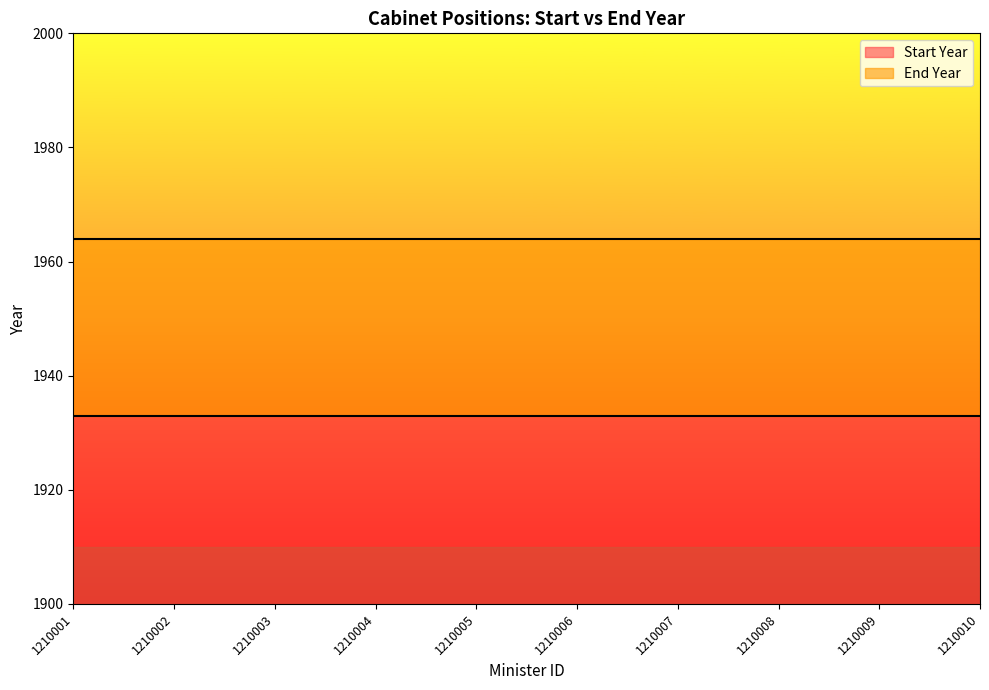

Is the value of End Year at 1210005 greater than the value of Start Year at 1210010?

Yes